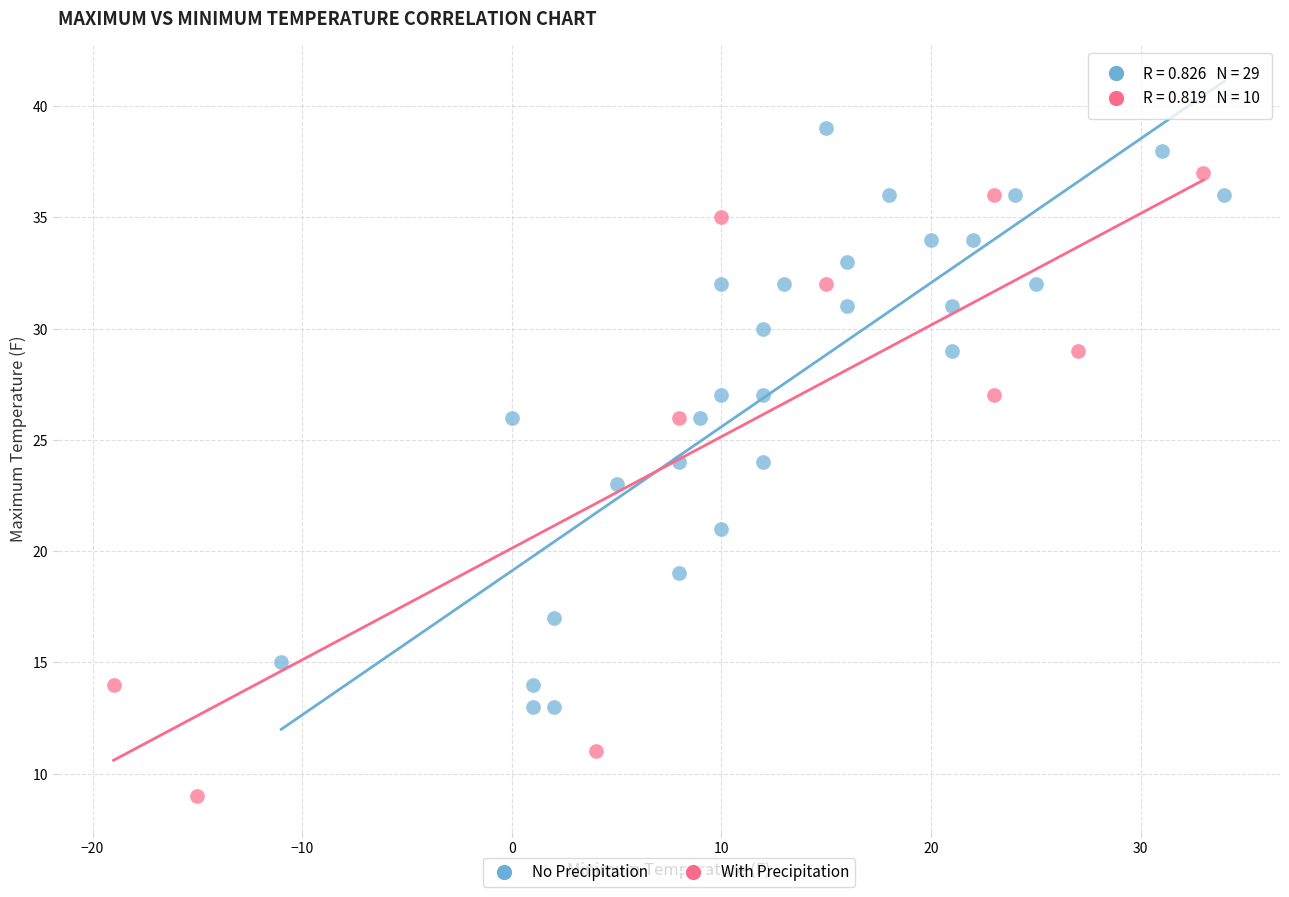

Which series reaches the minimum Y coordinate?

With Precipitation